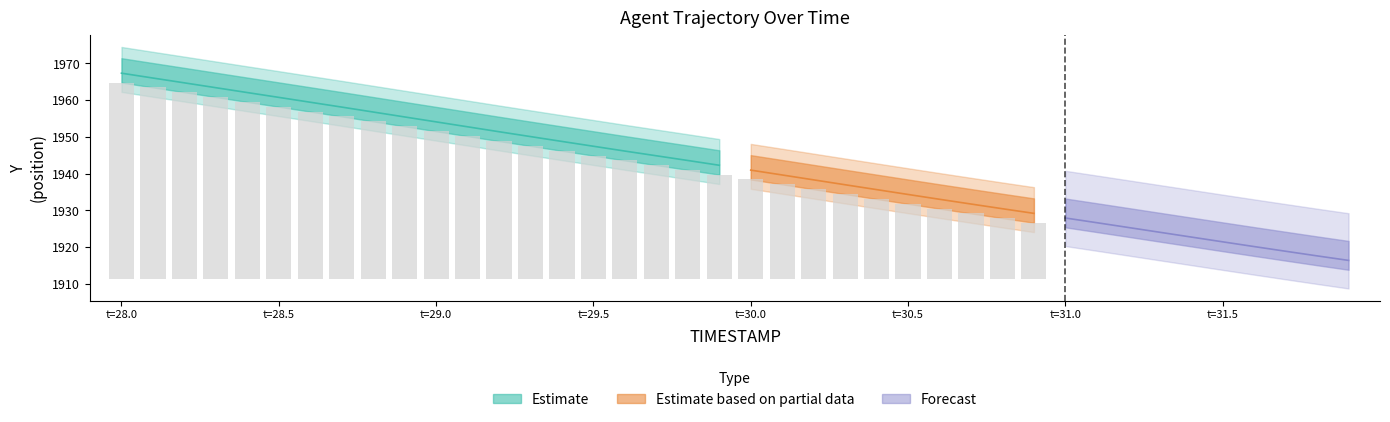

Where does the Y series first go above 1942?

28.0